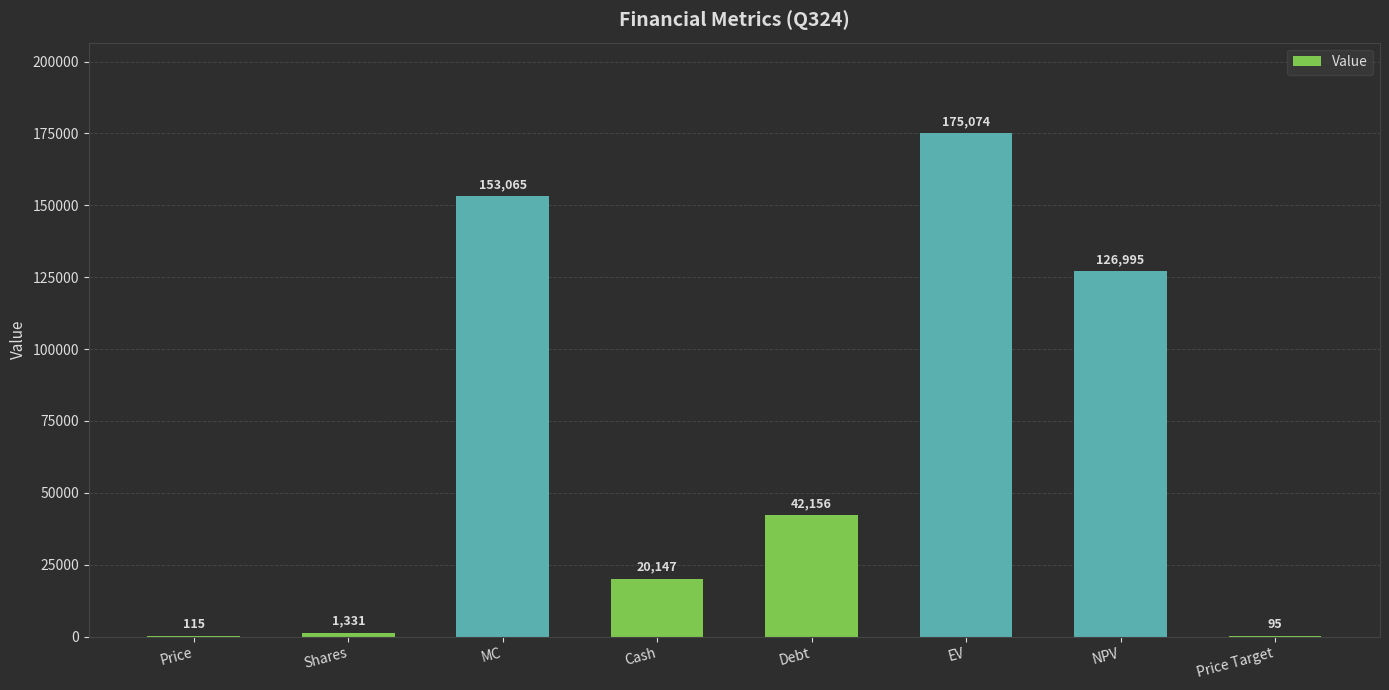

True or false: the data shows 20147 at Cash.

True